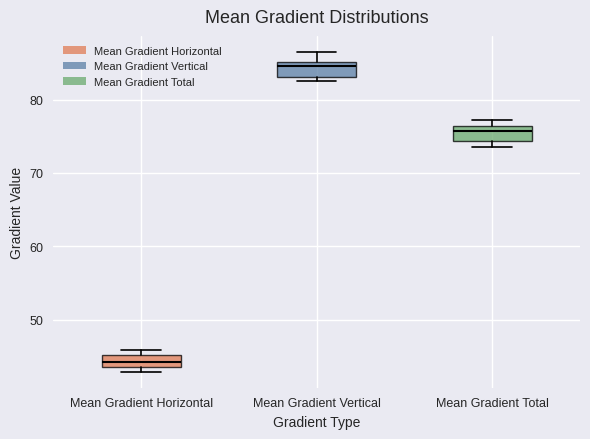

Which box's median line is the highest?

Mean Gradient Vertical